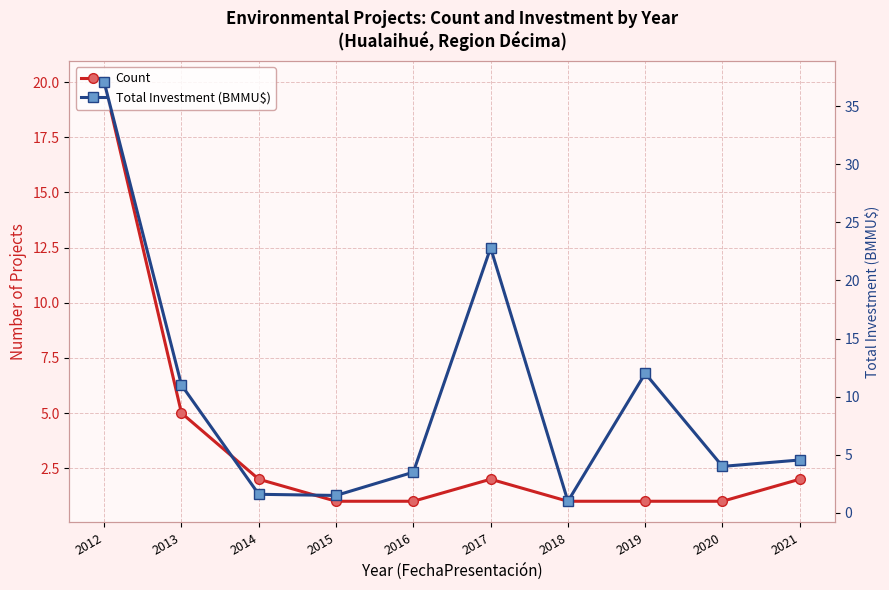

Rank the series by their average value, from lowest to highest.

Count, Total Investment (BMMU$)